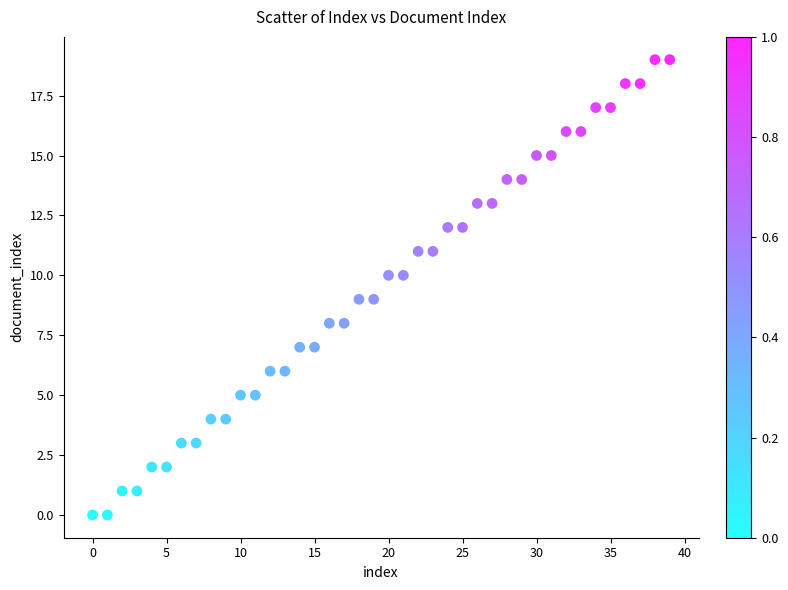

What is the range of Y values (max minus min)?

19